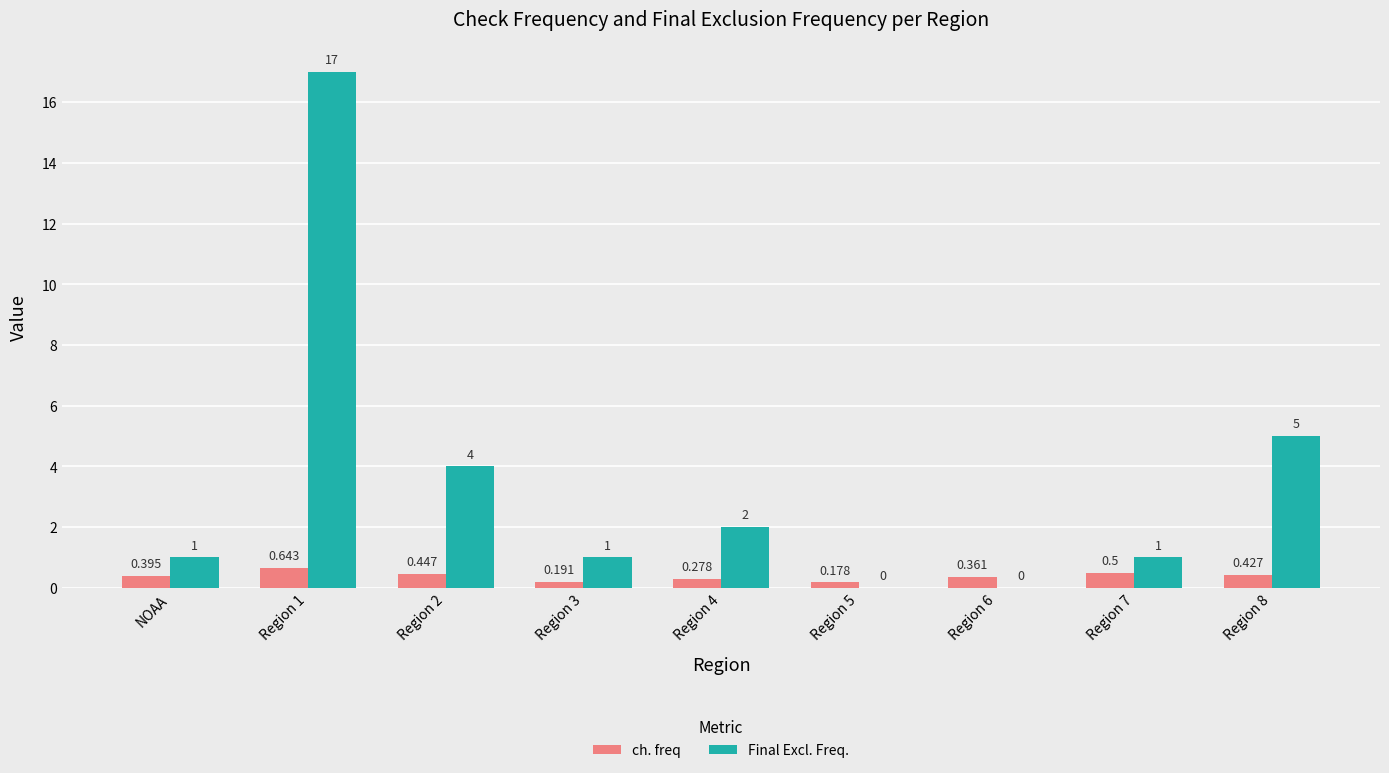

The Final Excl. Freq. series shows 6.9 at Region 5. True or false?

False